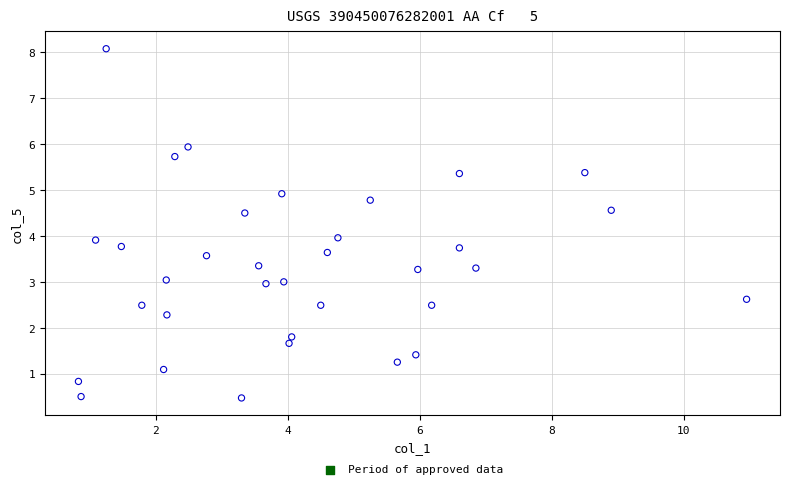

What is the range of X values (max minus min)?

10.1